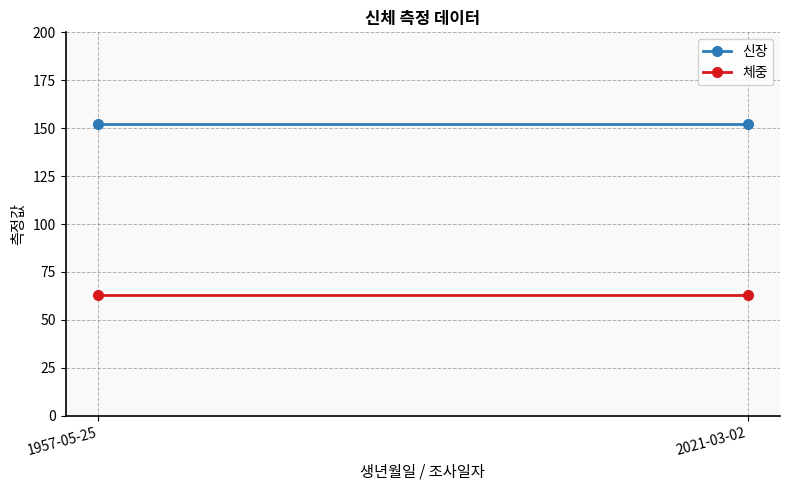

What is the smallest value displayed?

63.2